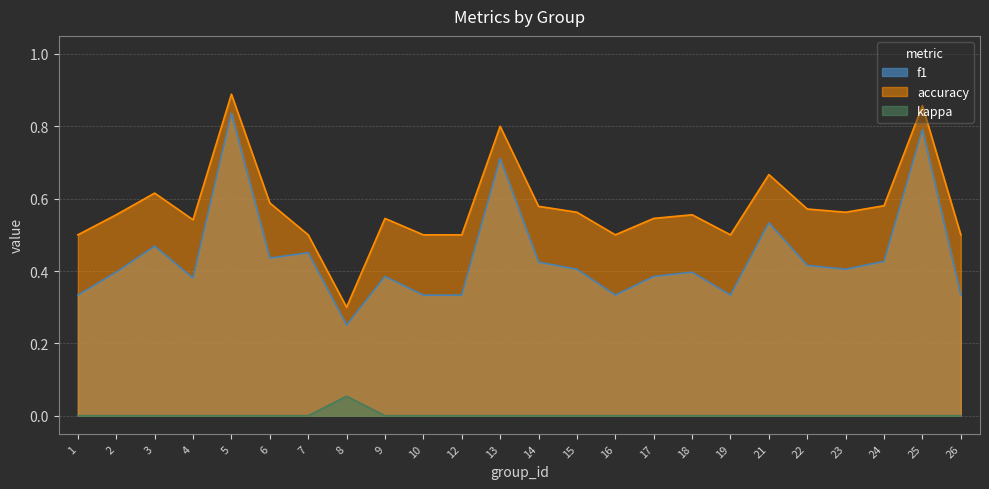

True or false: kappa has a value of 0.0 at 3.

True